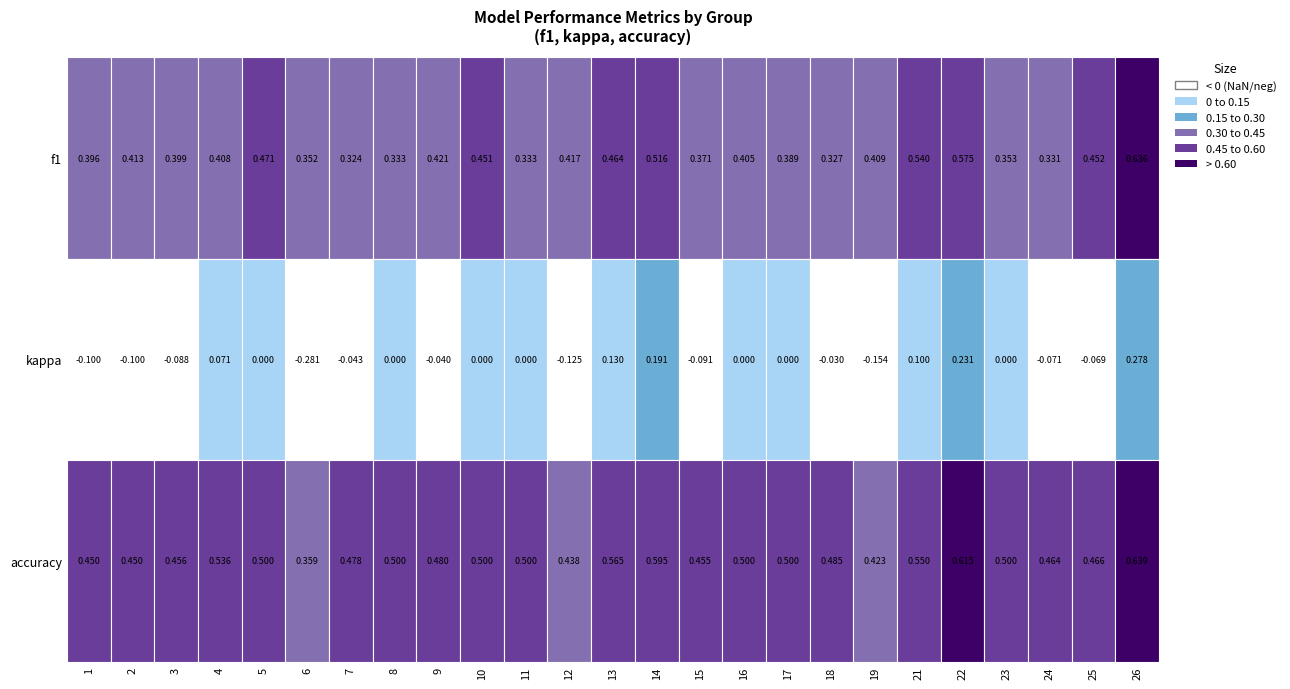

Reading right to left, list all the values displayed in this chart.

f1: 0.6	0.5	0.3	0.4	0.6	0.5	0.4	0.3	0.4	0.4	0.4	0.5	0.5	0.4	0.3	0.5	0.4	0.3	0.3	0.4	0.5	0.4	0.4	0.4	0.4
kappa: 0.3	-0.1	-0.1	0.0	0.2	0.1	-0.2	-0.0	0.0	0.0	-0.1	0.2	0.1	-0.1	0.0	0.0	-0.0	0.0	-0.0	-0.3	0.0	0.1	-0.1	-0.1	-0.1
accuracy: 0.6	0.5	0.5	0.5	0.6	0.6	0.4	0.5	0.5	0.5	0.5	0.6	0.6	0.4	0.5	0.5	0.5	0.5	0.5	0.4	0.5	0.5	0.5	0.5	0.5